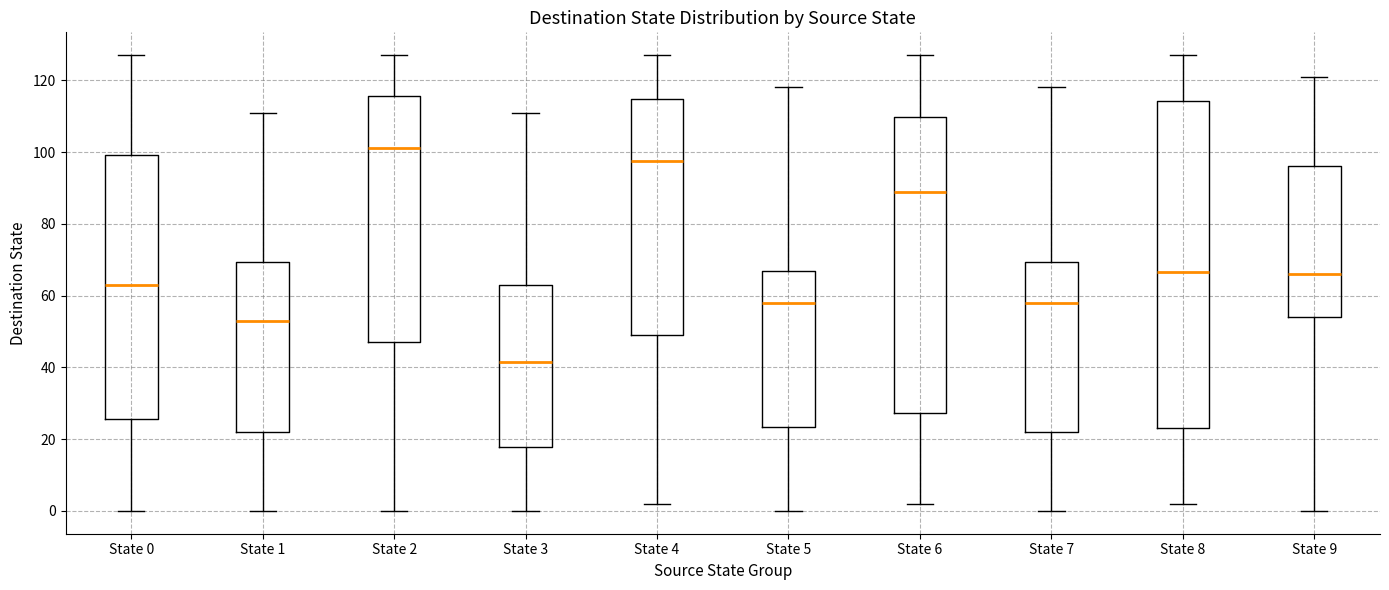

Reading left to right, transcribe this box plot: for each box, give where its median line is, the range the box spans, and where its two whiskers end, as read against the y-axis. The values are not printed on the chart, so give them approximately, as read against the axis.

State 0: median 64, box 26 to 100, whiskers 0 to 128
State 1: median 54, box 22 to 70, whiskers 0 to 112
State 2: median 102, box 48 to 116, whiskers 0 to 128
State 3: median 42, box 18 to 64, whiskers 0 to 112
State 4: median 98, box 50 to 114, whiskers 2 to 128
State 5: median 58, box 24 to 66, whiskers 0 to 118
State 6: median 90, box 28 to 110, whiskers 2 to 128
State 7: median 58, box 22 to 70, whiskers 0 to 118
State 8: median 66, box 24 to 114, whiskers 2 to 128
State 9: median 66, box 54 to 96, whiskers 0 to 122